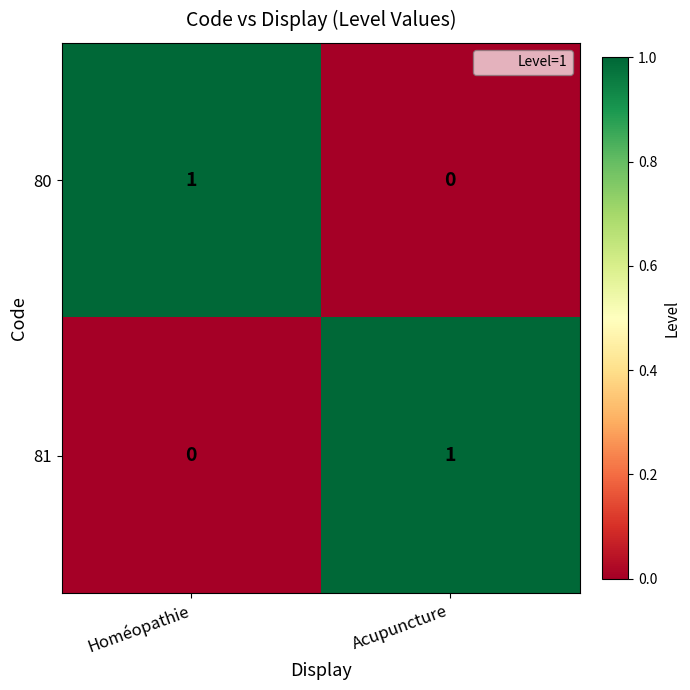

Reading left to right, list all the values displayed in this chart.

80: 1	0
81: 0	1